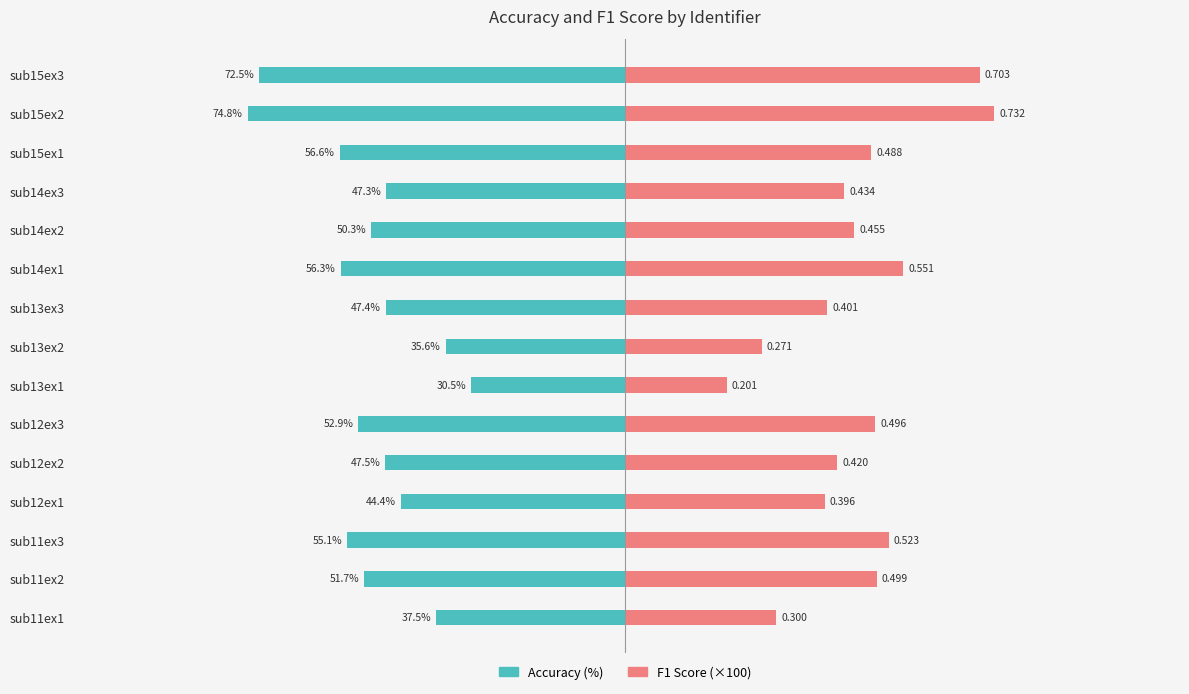

How many groups of bars are there?

15